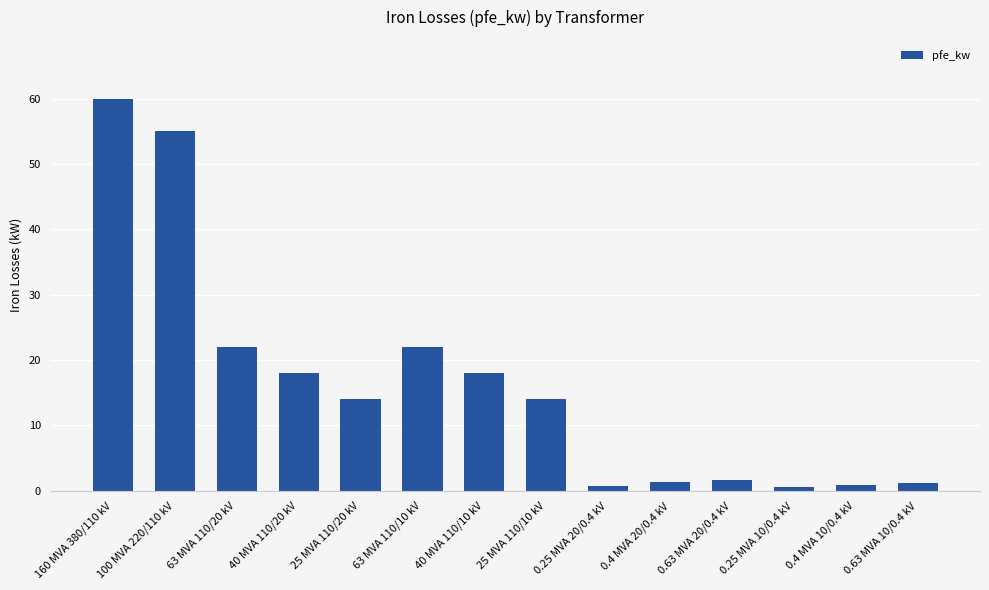

At which category does the chart reach its peak across all series?

160 MVA 380/110 kV